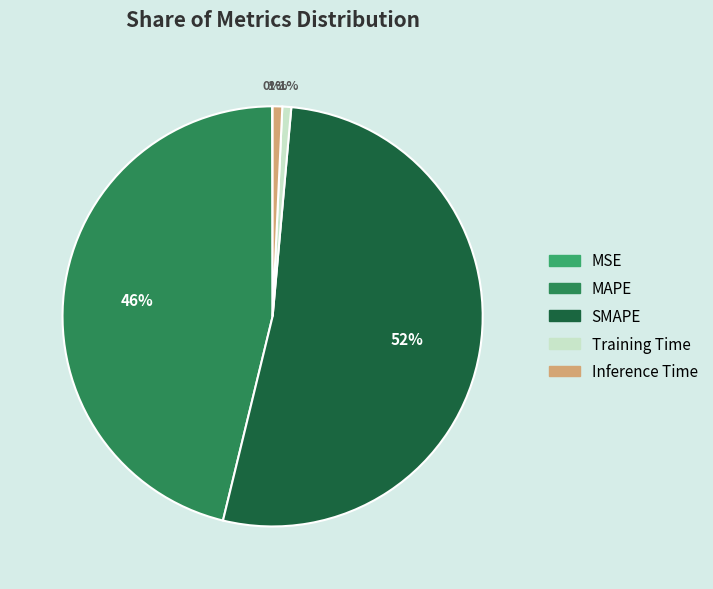

What is the majority slice?

SMAPE